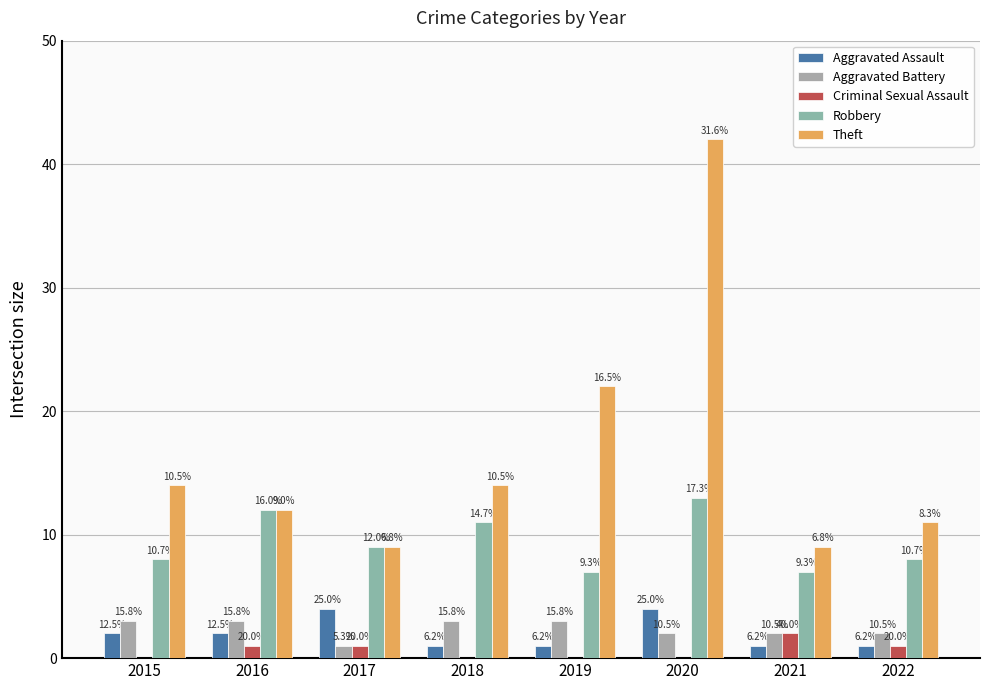

Are the bars horizontal?

No